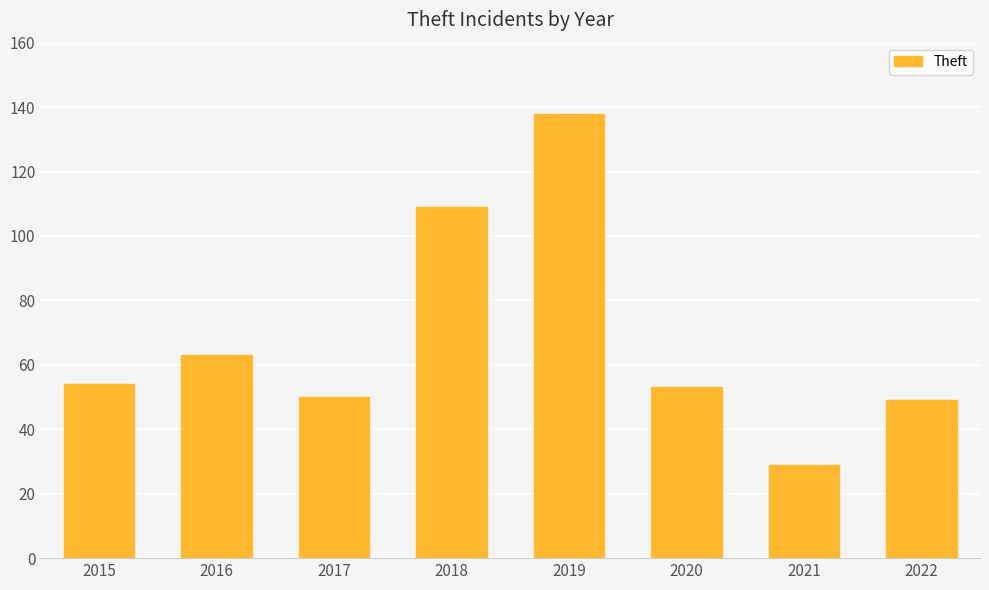

What is the maximum value shown in the chart?

138